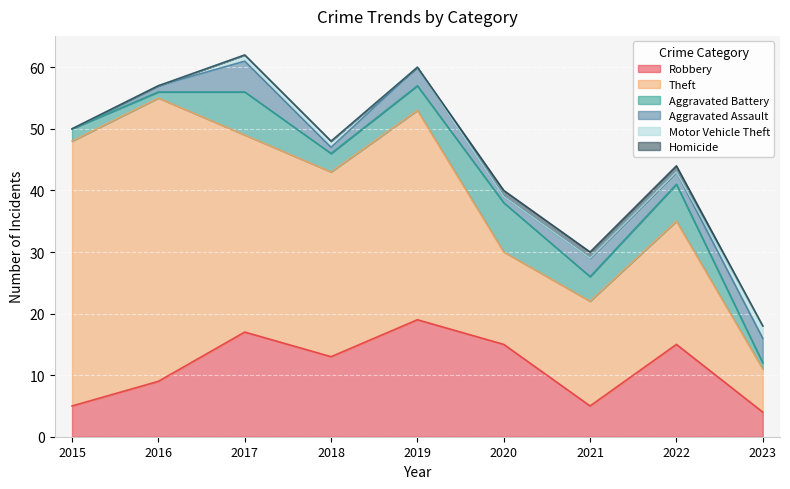

Where is Theft nearest to the value 26?

2018